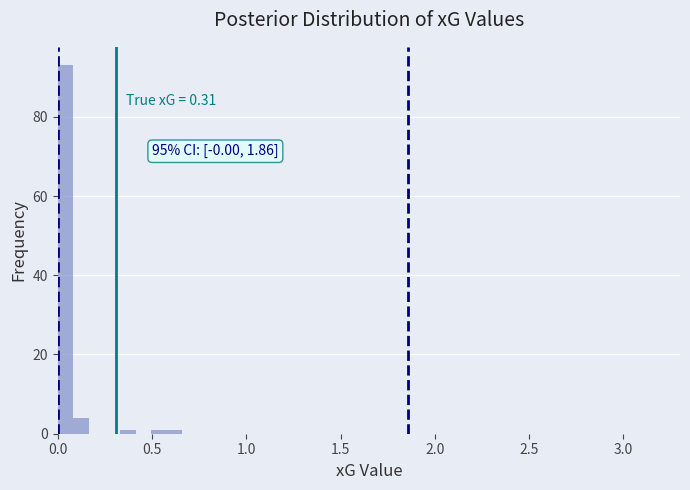

Around what value on the x-axis is the tallest bar? Give the approximate position of its centre, as read against the axis.

0.05